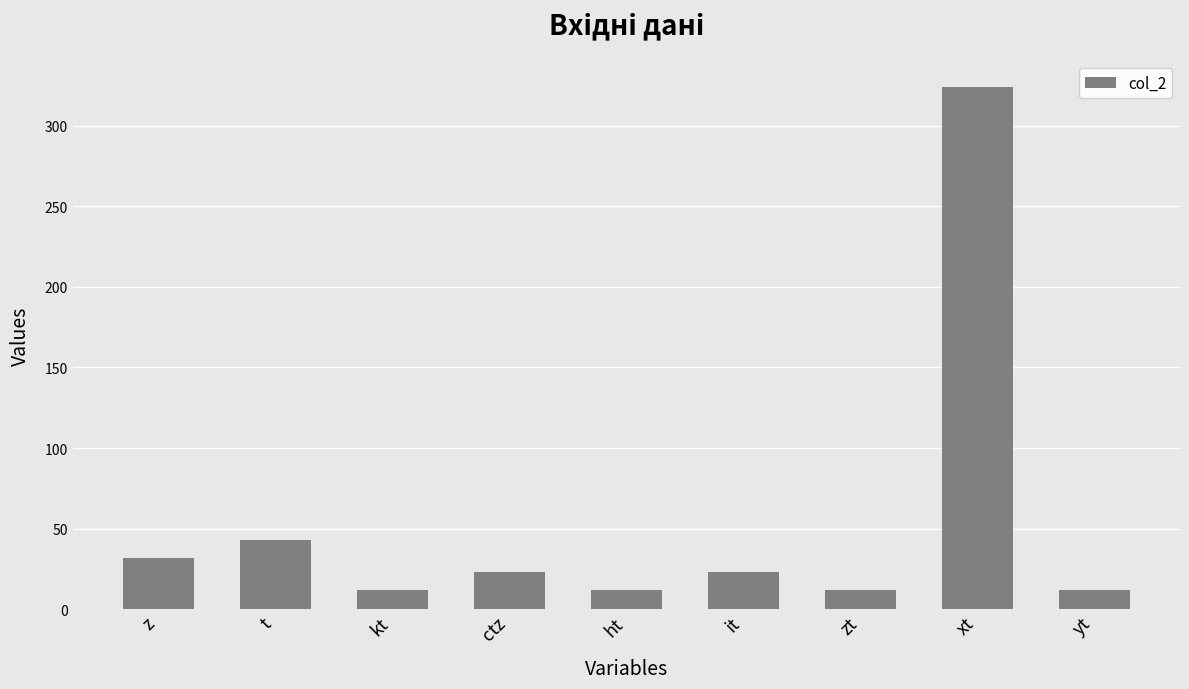

What is the ratio of the value at zt to the value at z?

0.4